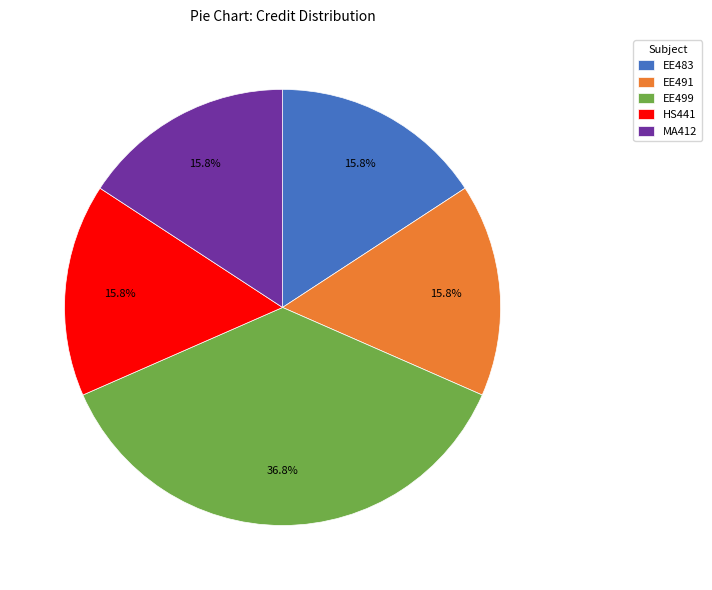

Which slice is the largest?

EE499